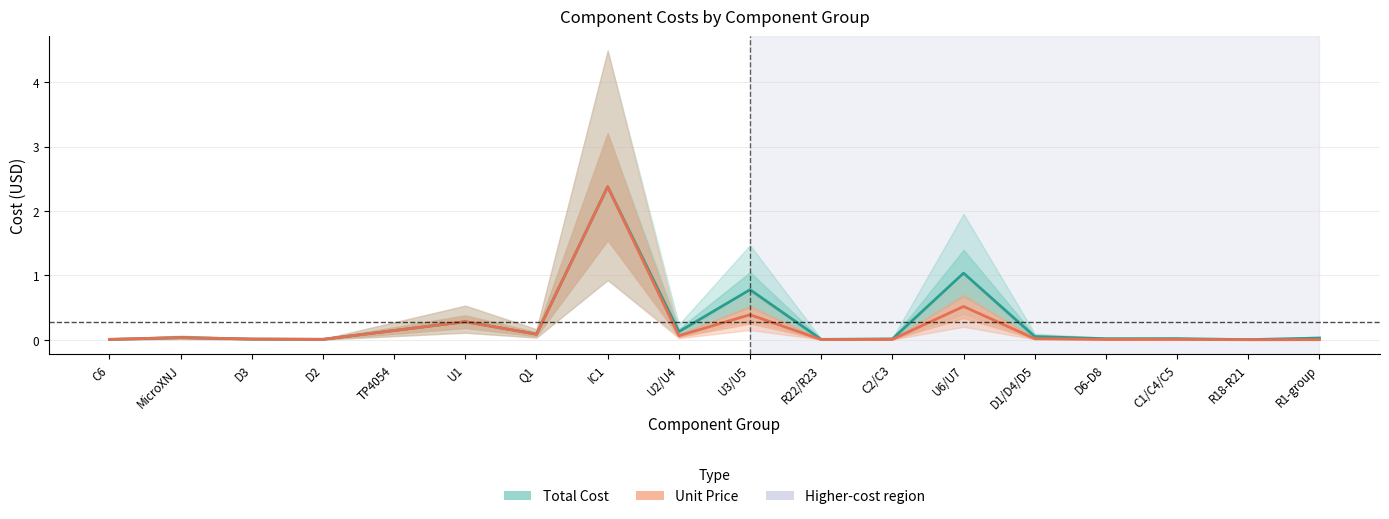

Which category has the highest value across all series?

IC1